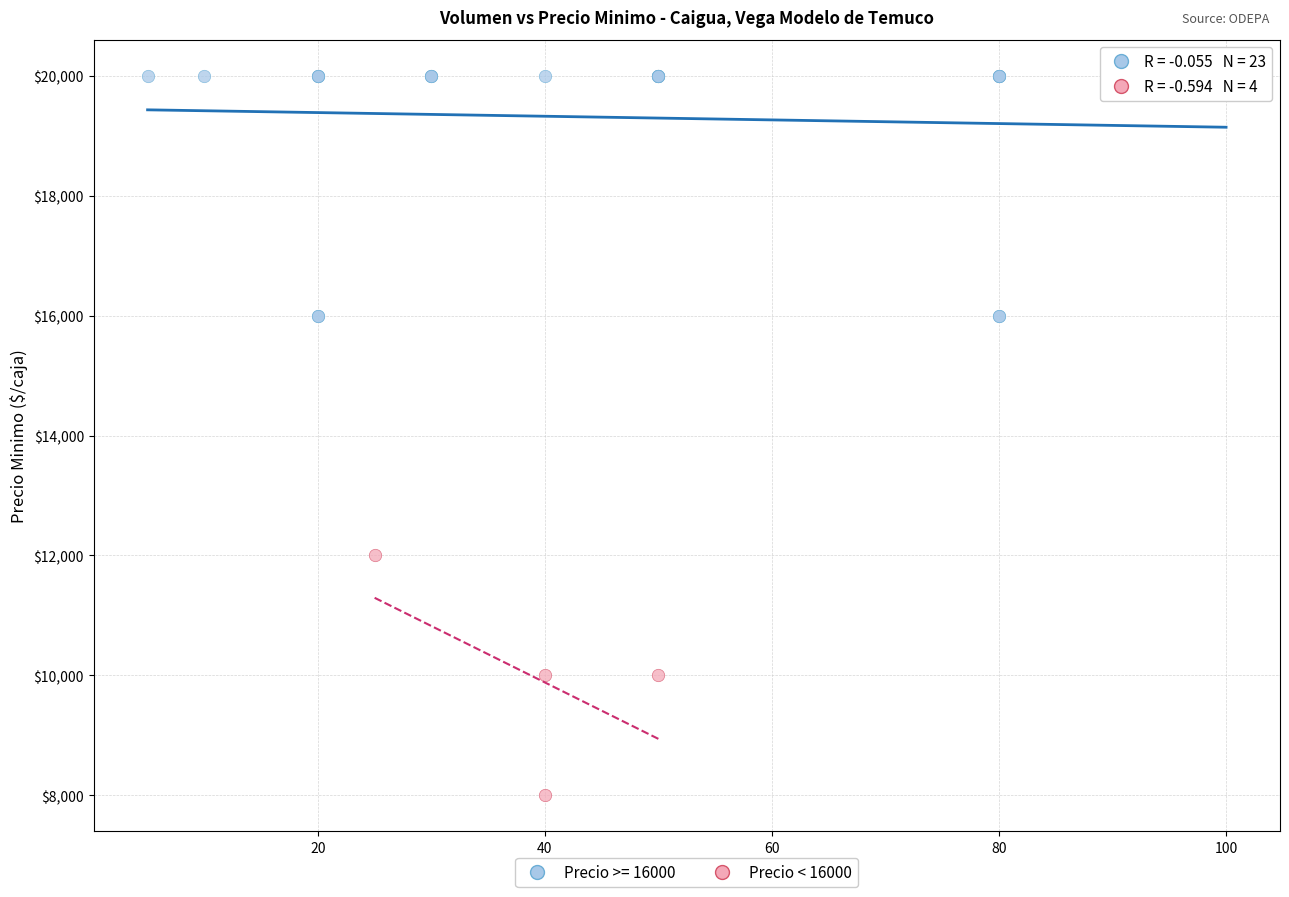

Which series contains the lowest Y value?

Precio < 16000